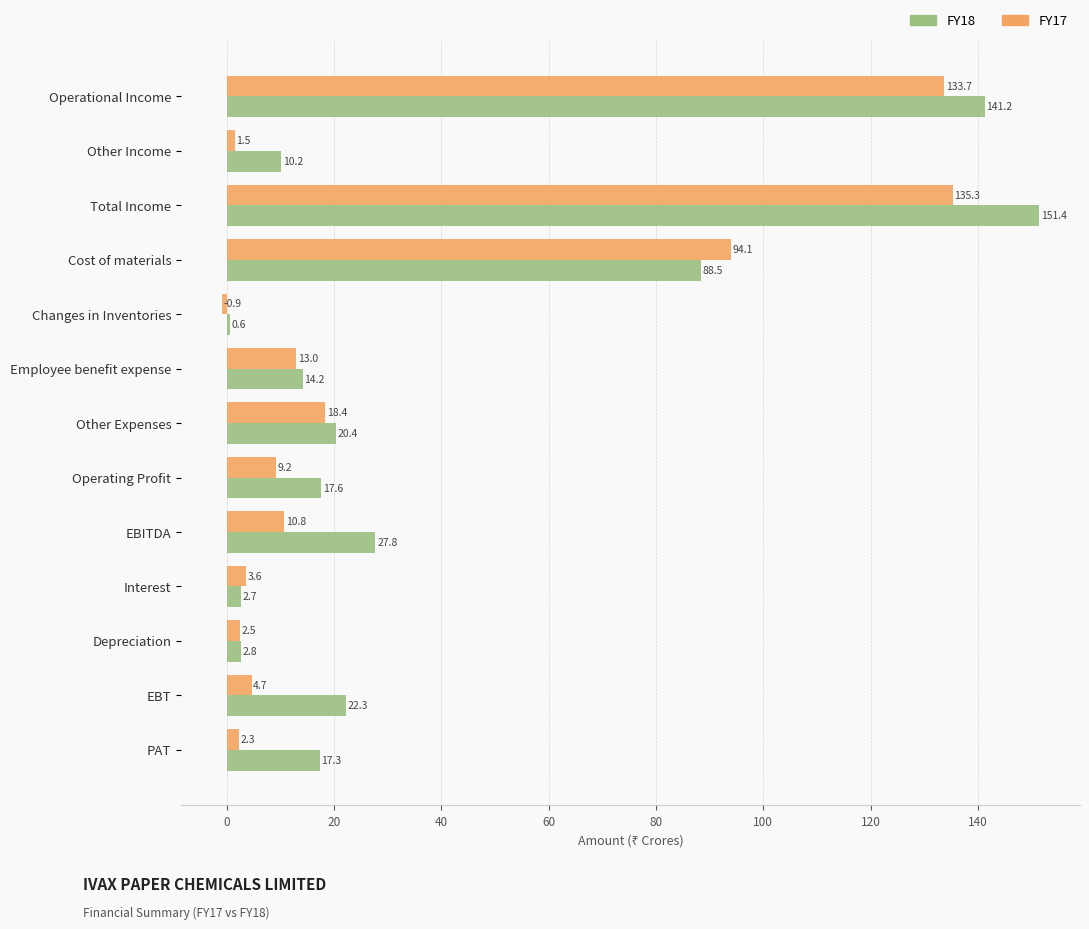

Is it true that FY17 equals 13.0 at Employee benefit expense?

True